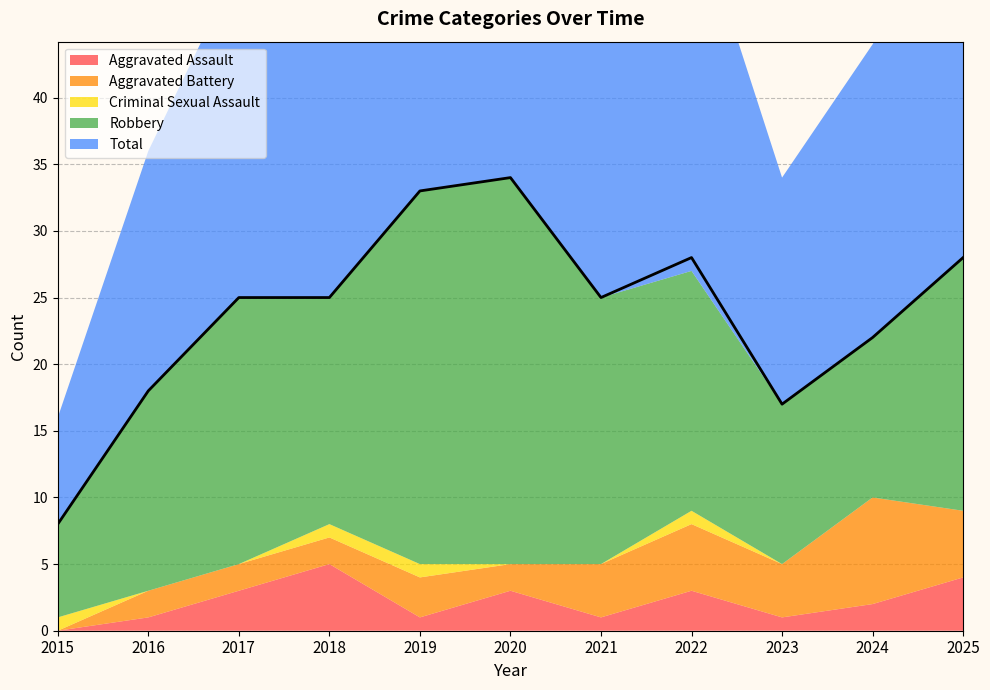

What is the difference between the highest and lowest values at 2015?

8